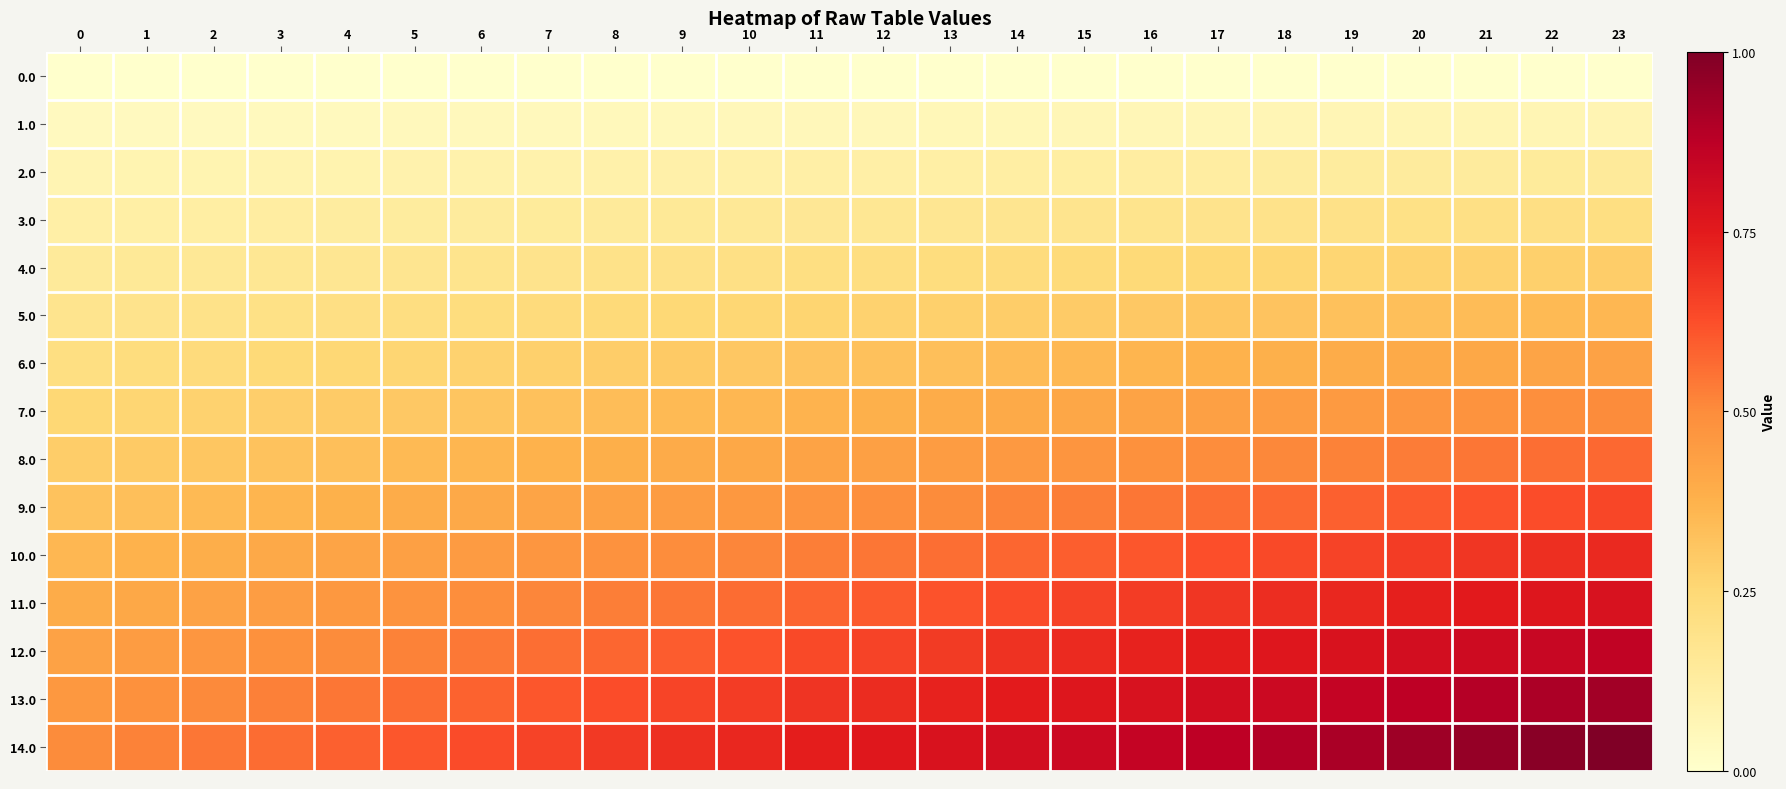

At which category is the sum across all series the highest?

23